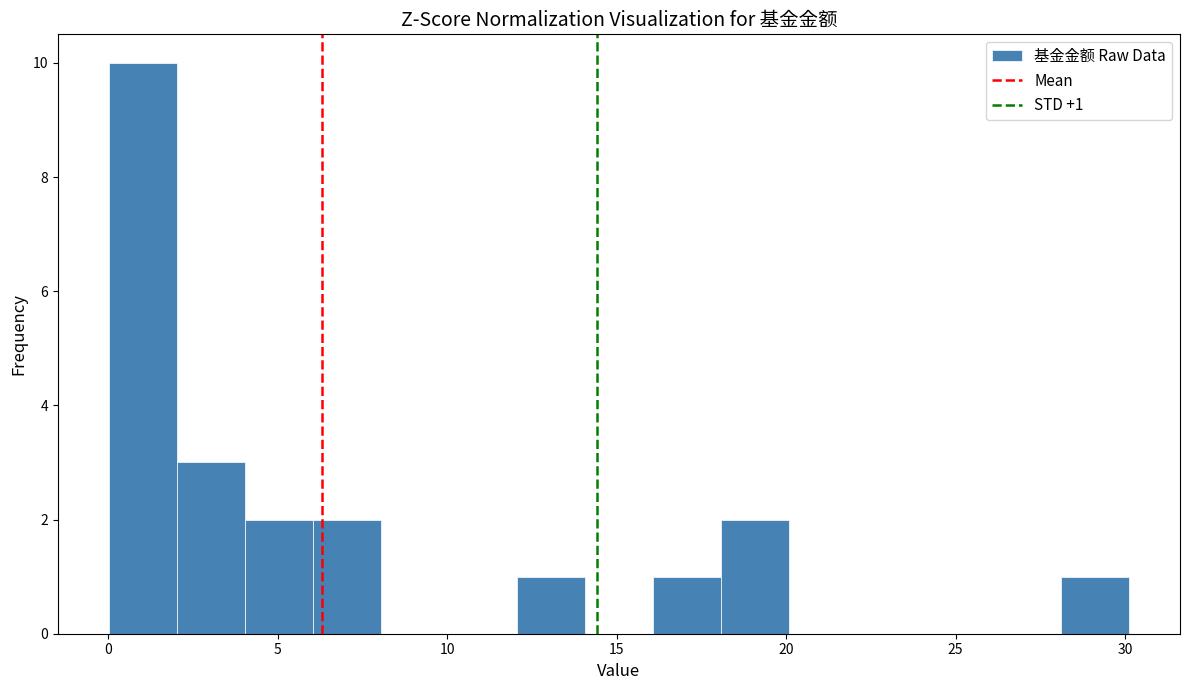

Which range on the x-axis has the tallest bar?

0 to 2